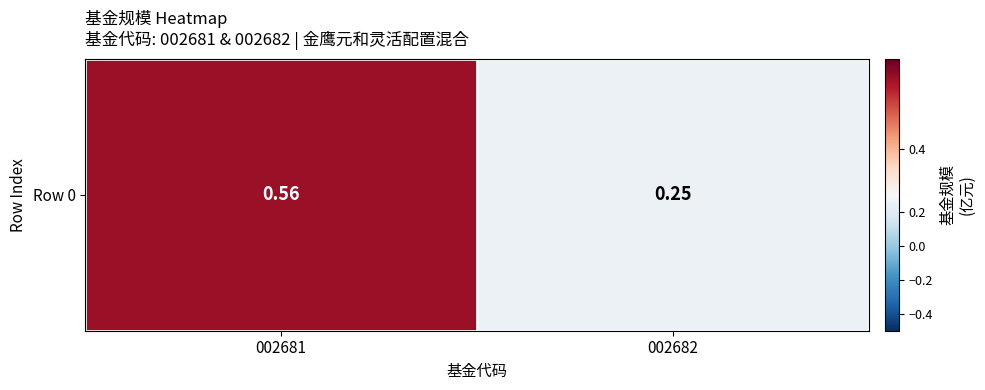

Between 002682 and 002681, which is larger?

002681